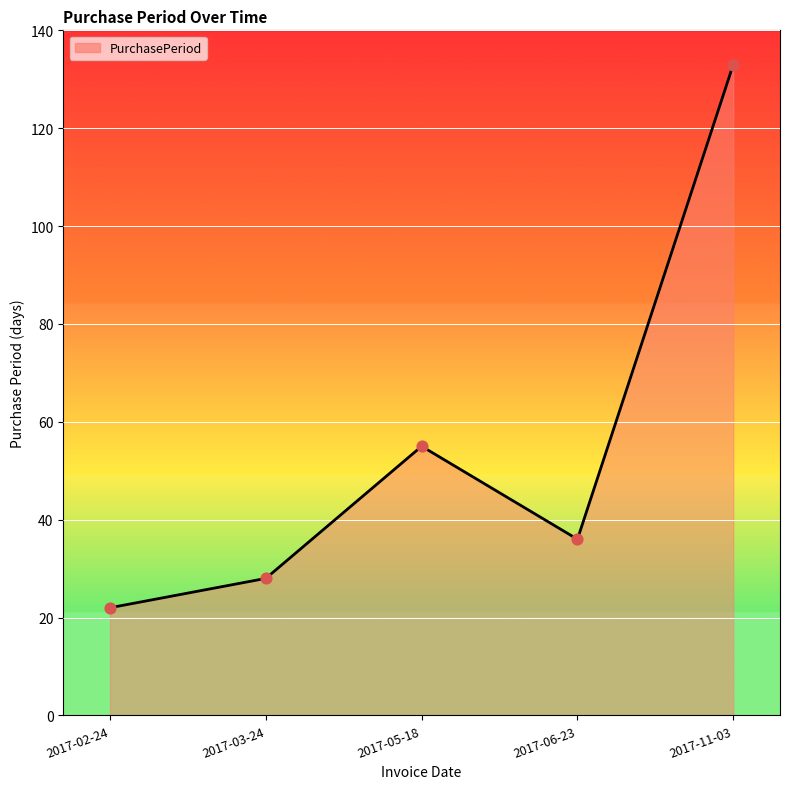

Between 2017-11-03 and 2017-03-24, which is larger?

2017-11-03